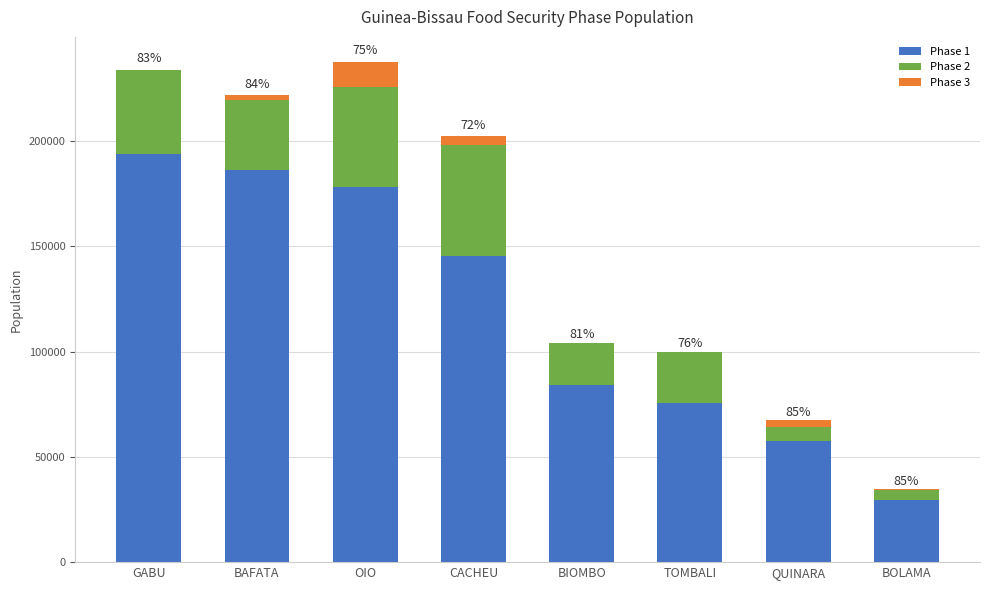

What is the total value across all series at TOMBALI?

99734.0